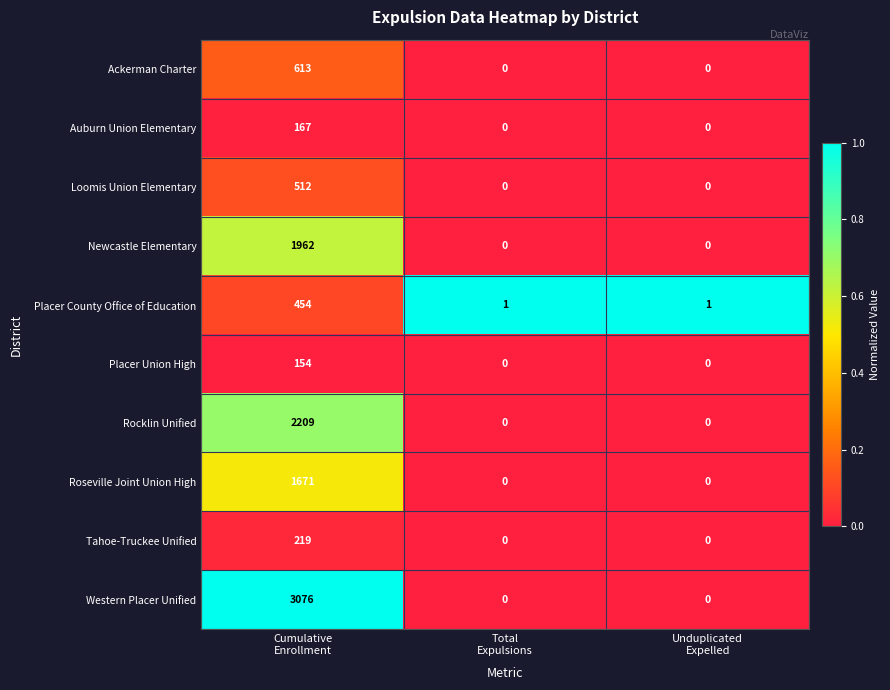

What is the maximum value for Auburn Union Elementary?

167